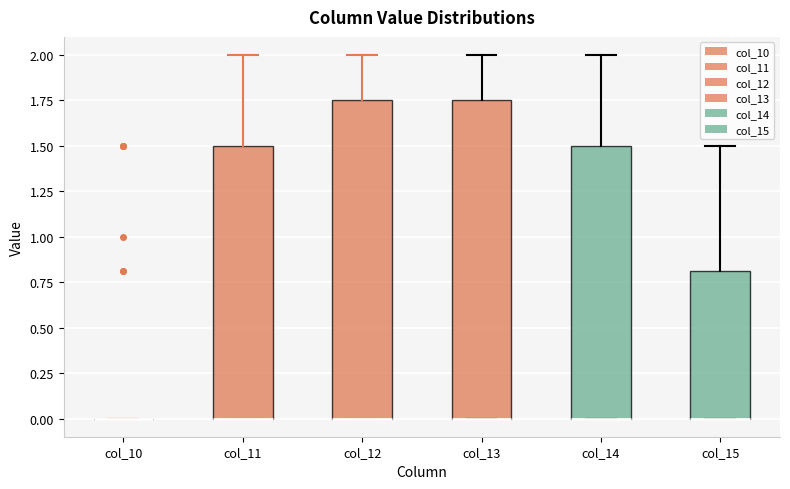

Where does the upper whisker of the box for col_12 end on the y-axis? The values are not printed on the chart, so give them approximately, as read against the axis.

2.00